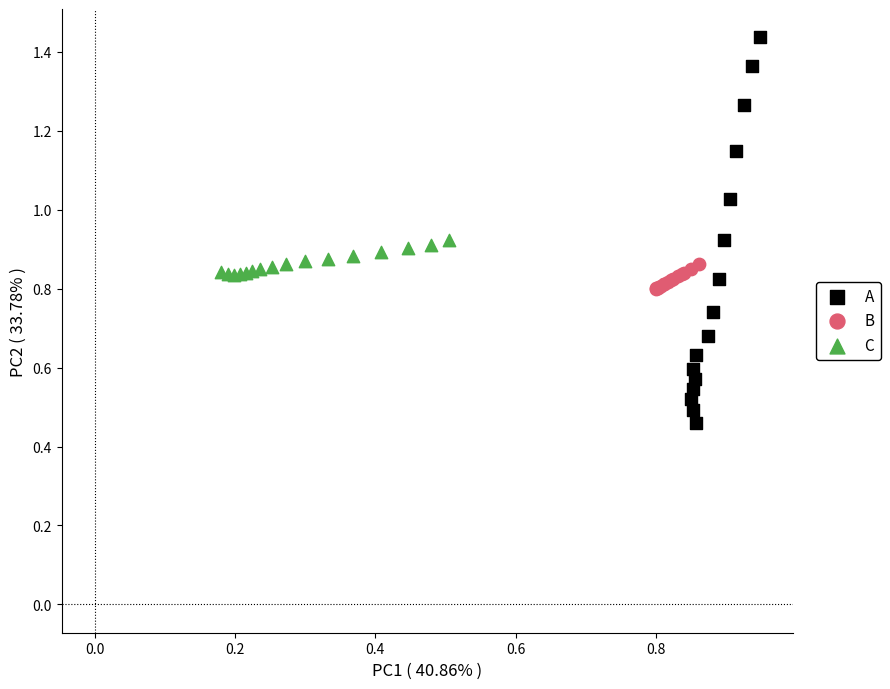

Which series contains the highest Y value?

A